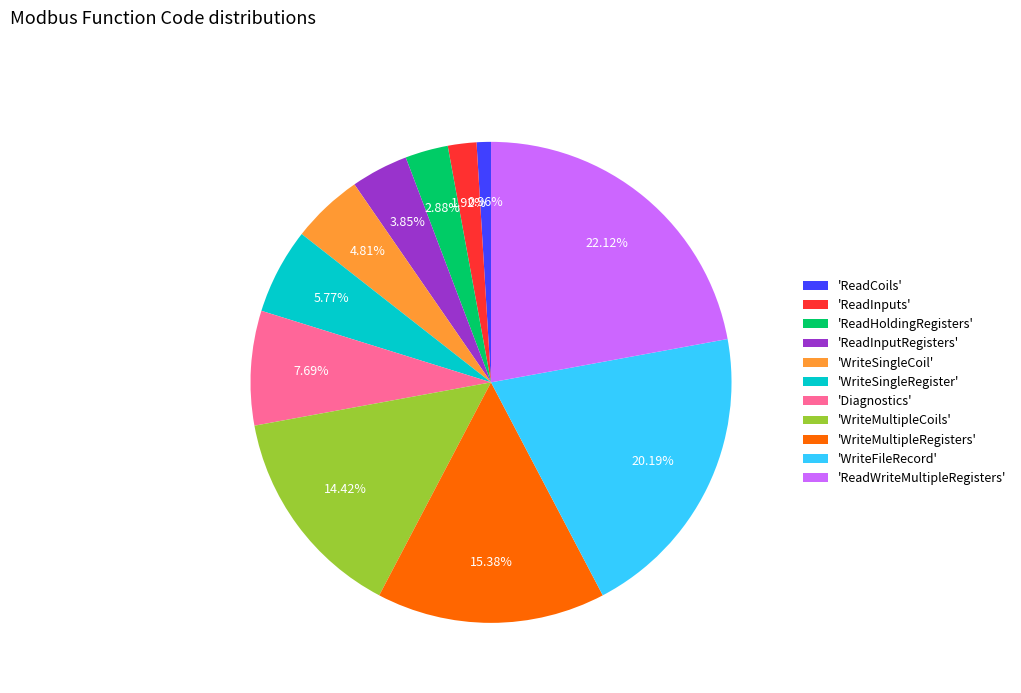

Is there a majority slice in this chart?

No